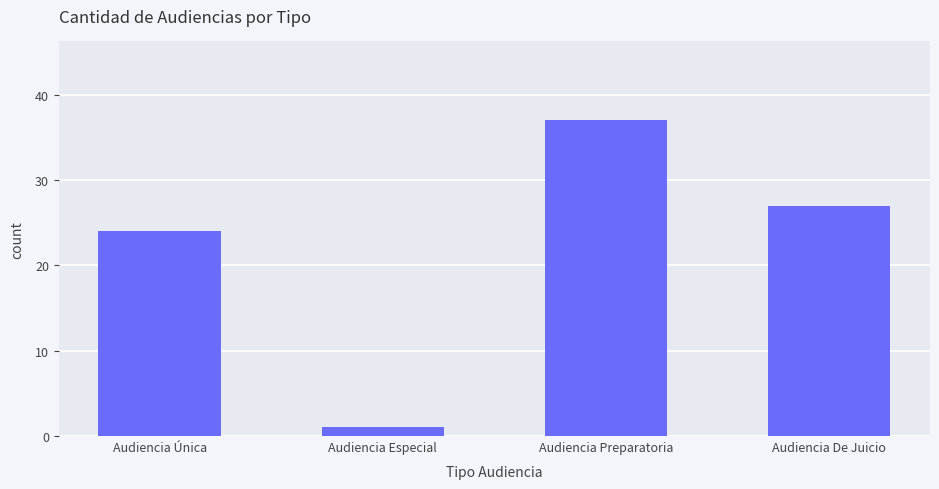

What is the greatest value displayed?

37